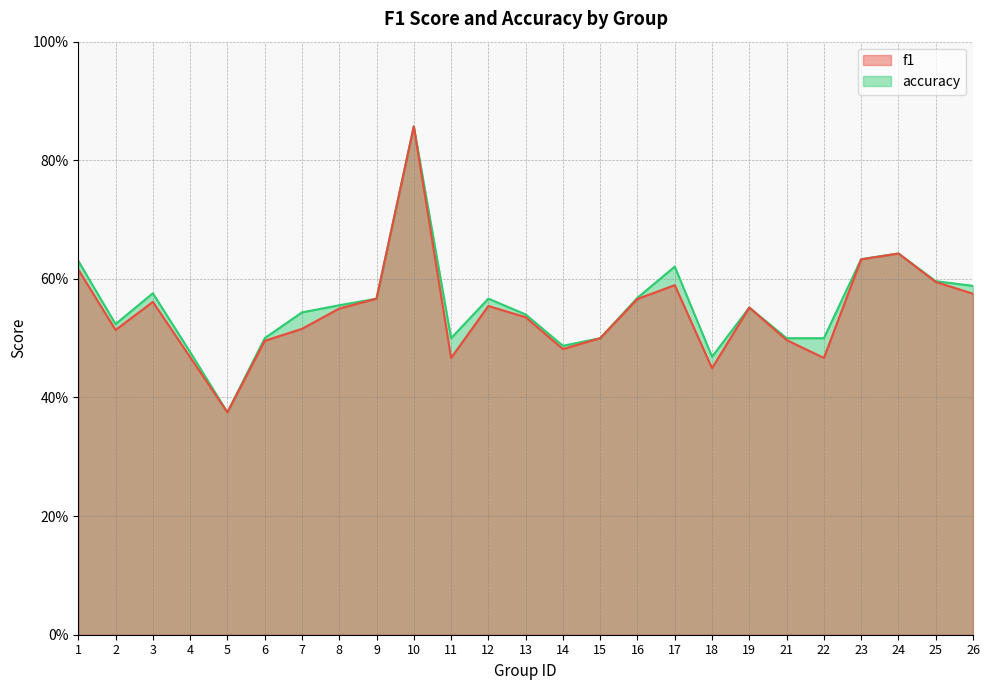

True or false: accuracy has a value of 0.2 at 5.

False